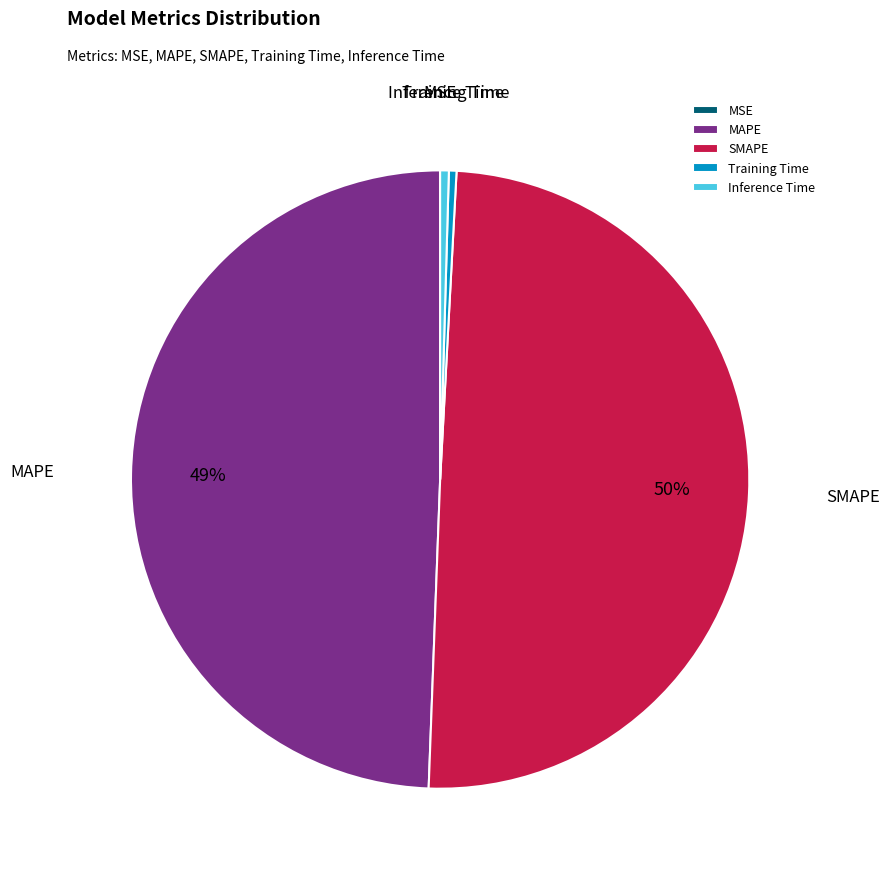

The Inference Time slice represents 6% of the pie. True or false?

False